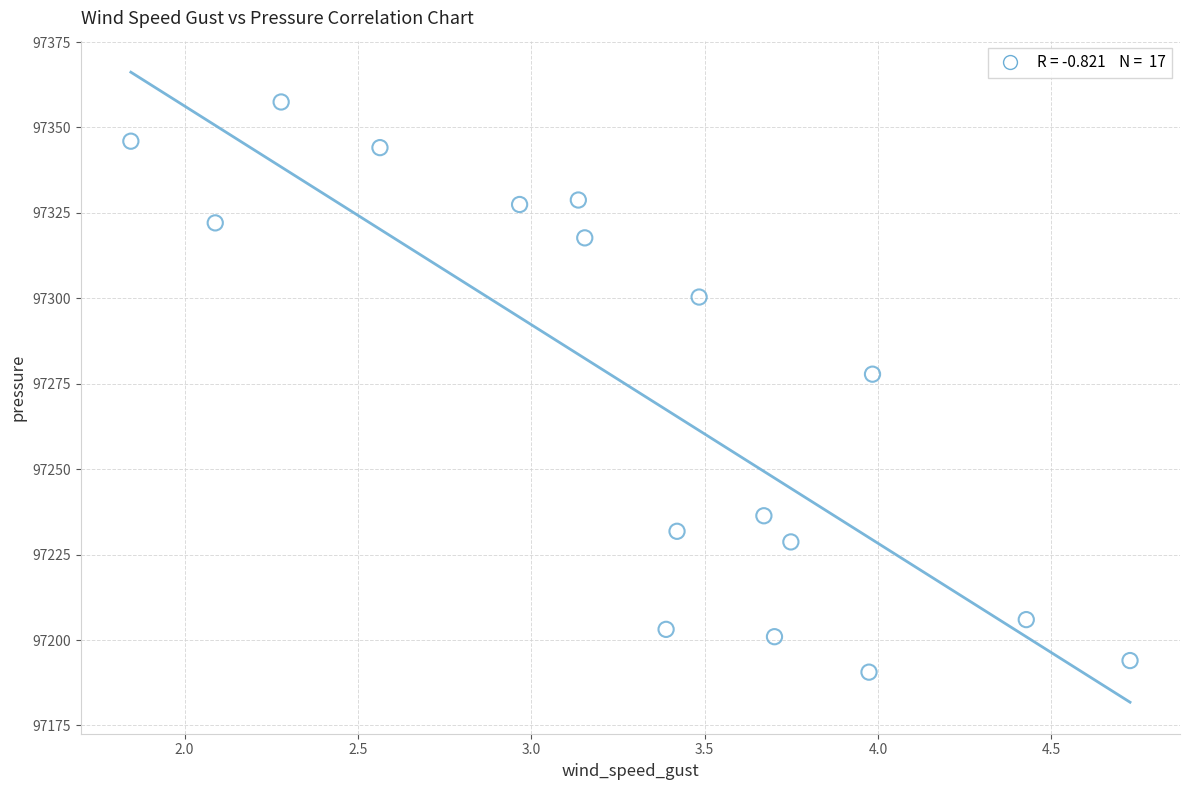

What is the range of X values (max minus min)?

2.9